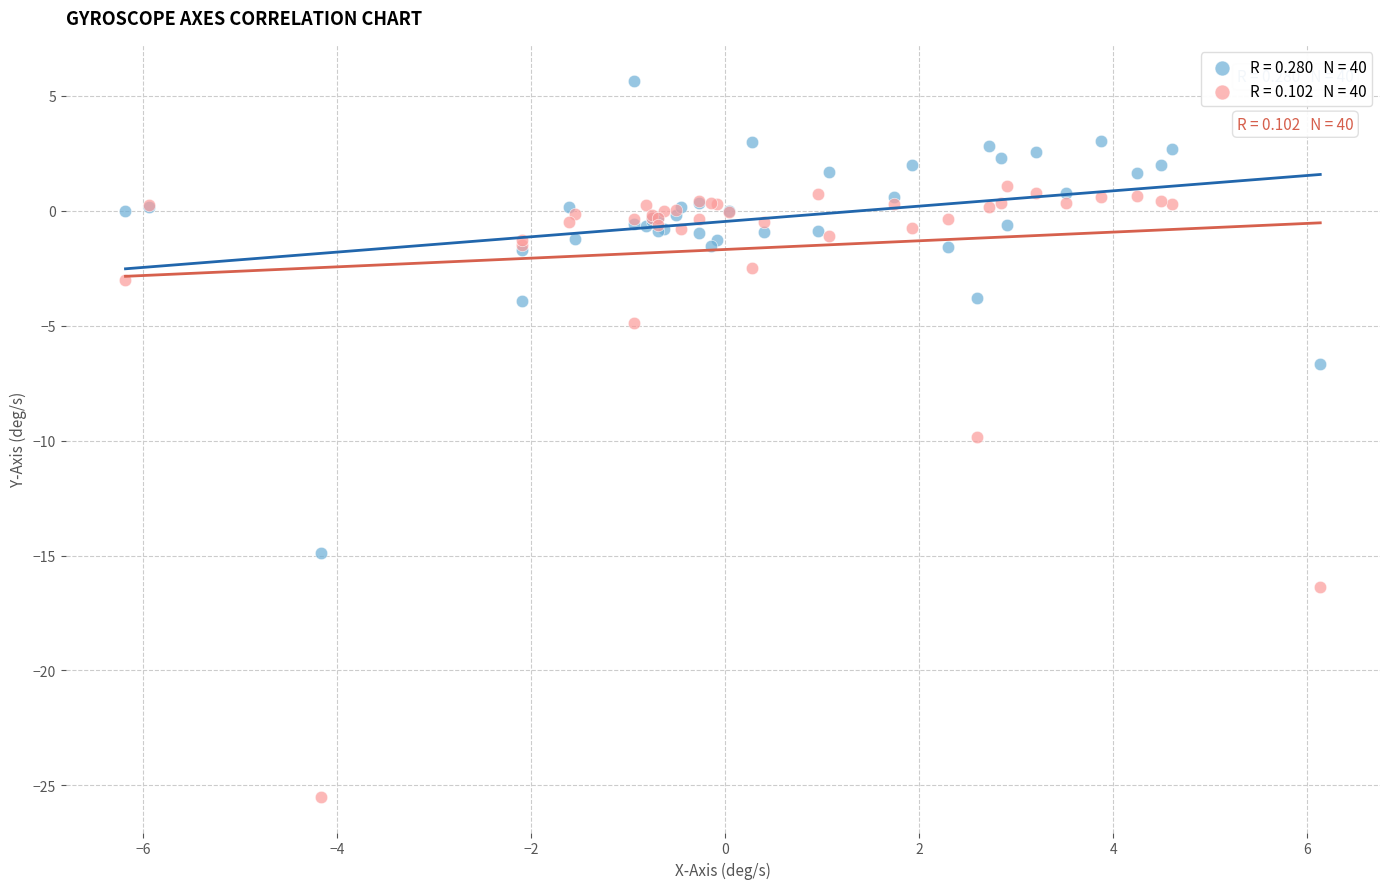

Across all series, what Y value is closest to -9?

-9.8